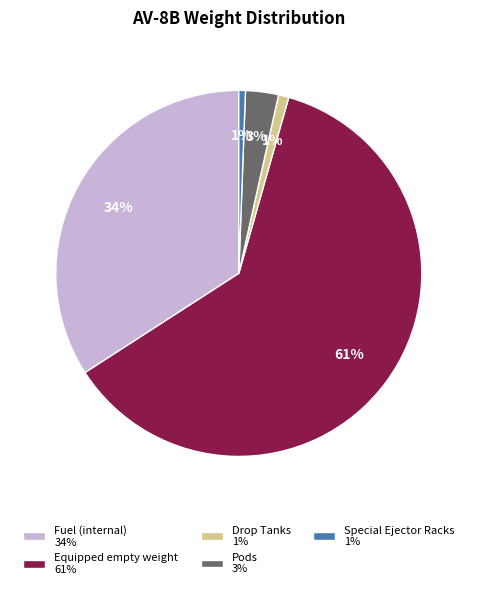

Which has a higher value, Fuel (internal) 34% or Special Ejector Racks 1%?

Fuel (internal) 34%